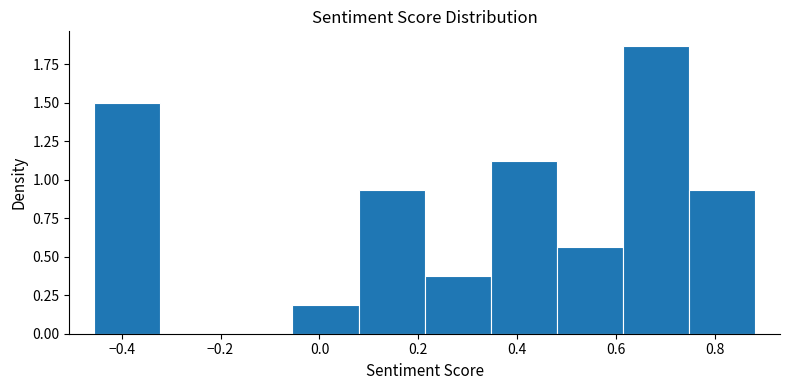

Over which range of the x-axis is the bar tallest?

0.62 to 0.74